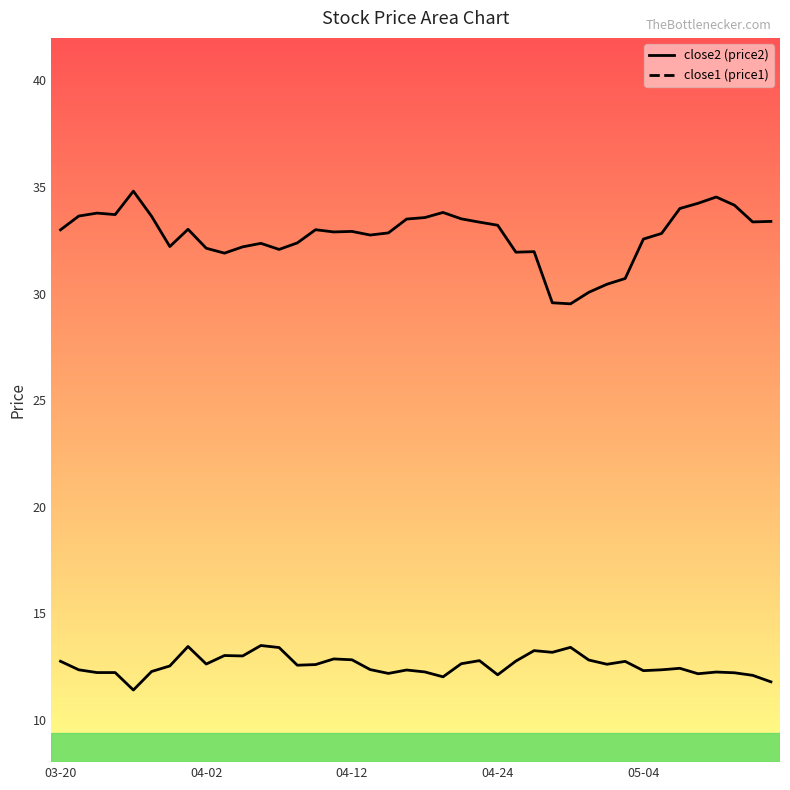

Rank the categories by close1 value from lowest to highest.

05-04, 39, 21, 38, 24, 35, 18, 37, 04-12, 04-24, 36, 20, 5, 32, 19, 04-02, 33, 17, 34, 6, 13, 14, 30, 8, 22, 31, 03-20, 25, 23, 29, 16, 15, 10, 9, 27, 26, 12, 28, 7, 11